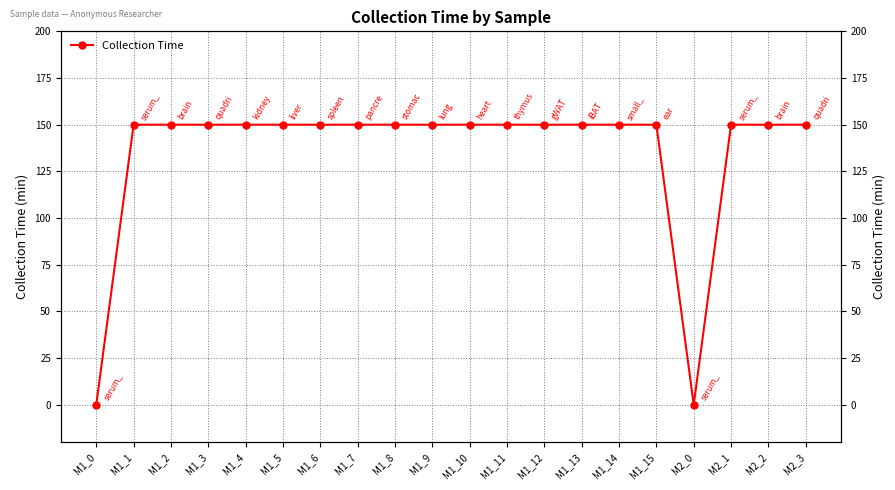

List the labels in order of value, smallest first.

M1_0, M2_0, M1_1, M1_2, M1_3, M1_4, M1_5, M1_6, M1_7, M1_8, M1_9, M1_10, M1_11, M1_12, M1_13, M1_14, M1_15, M2_1, M2_2, M2_3